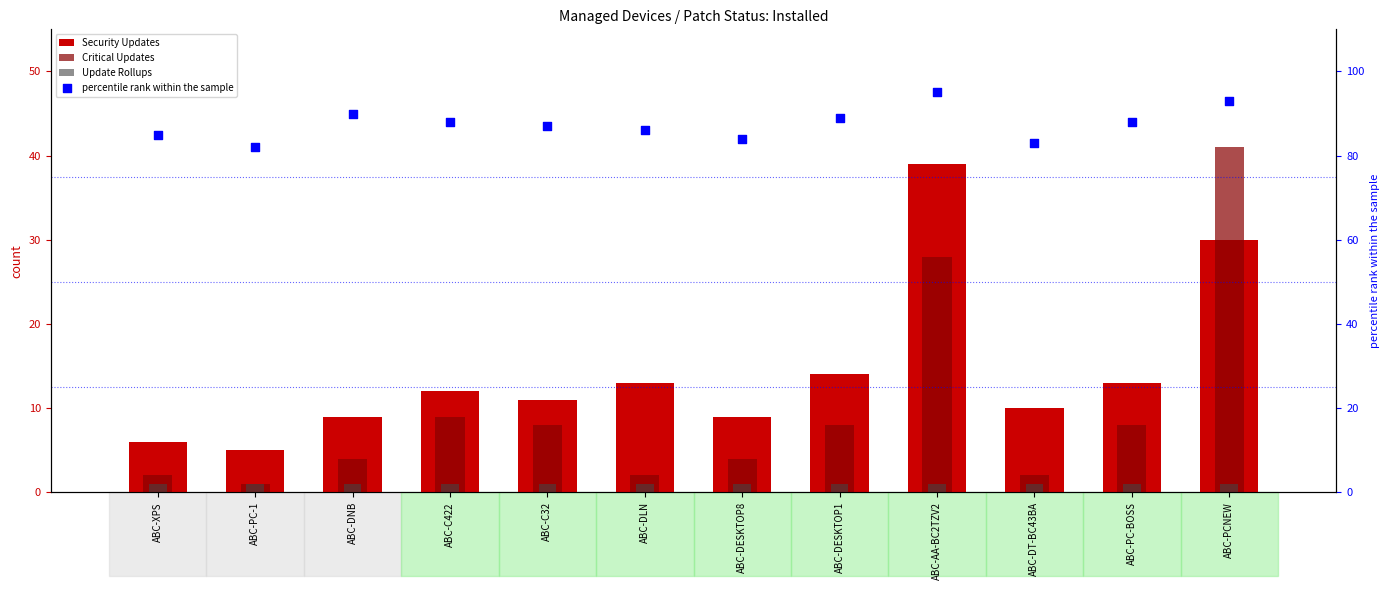

Which series has the largest total across all categories?

percentile rank within the sample